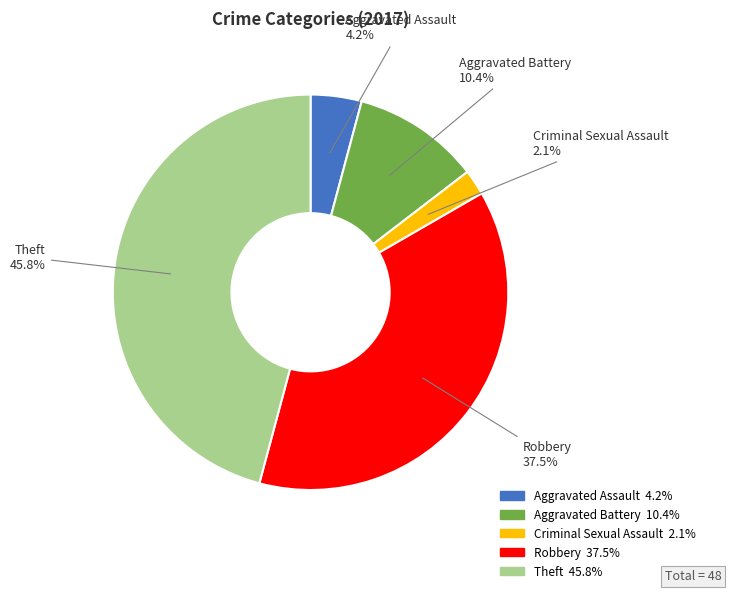

Rank the categories by value from lowest to highest.

Criminal Sexual Assault, Aggravated Assault, Aggravated Battery, Robbery, Theft